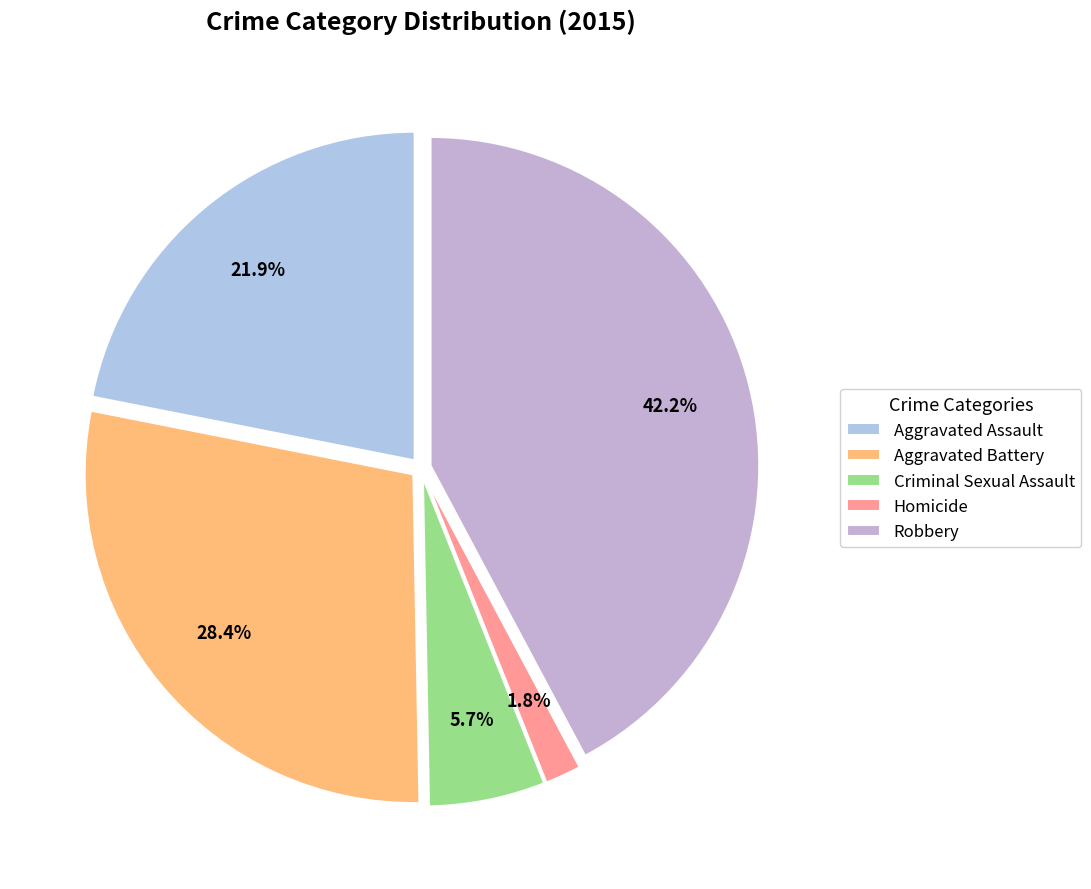

To the nearest percent, what is the average slice percentage?

20%